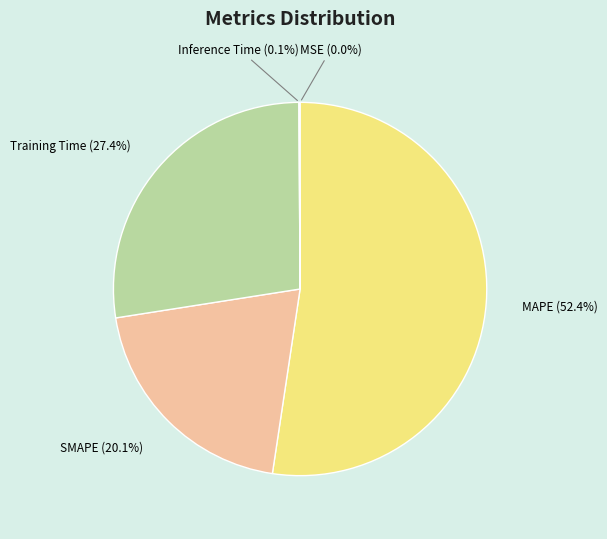

Does MAPE (52.4%) account for over 50% of the chart?

Yes